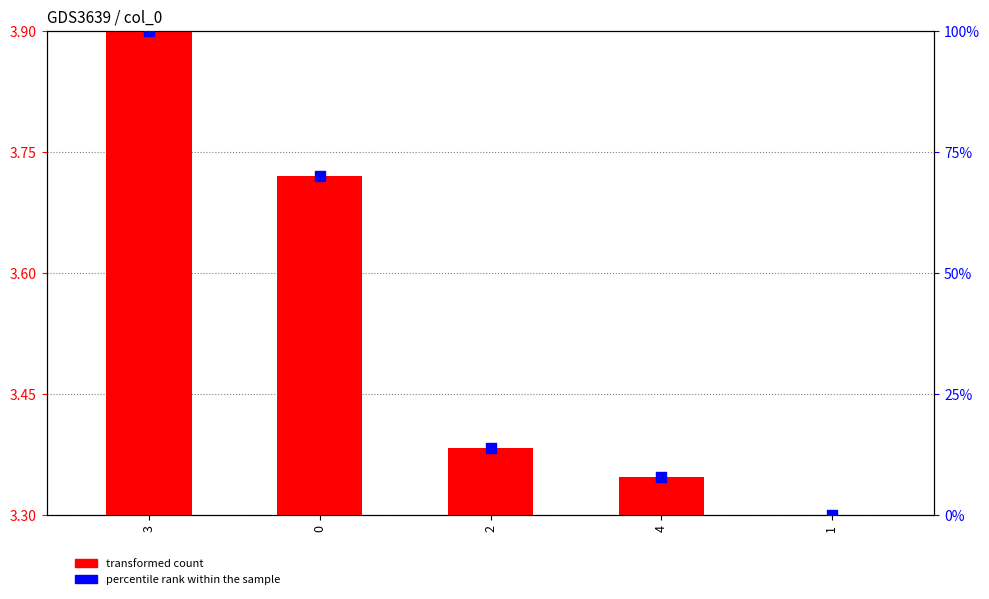

Is the value of percentile rank within the sample at 4 greater than the value of transformed count at 3?

Yes